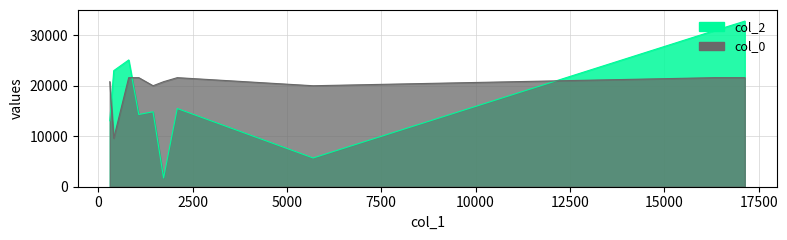

What position from the right is 16340?

5